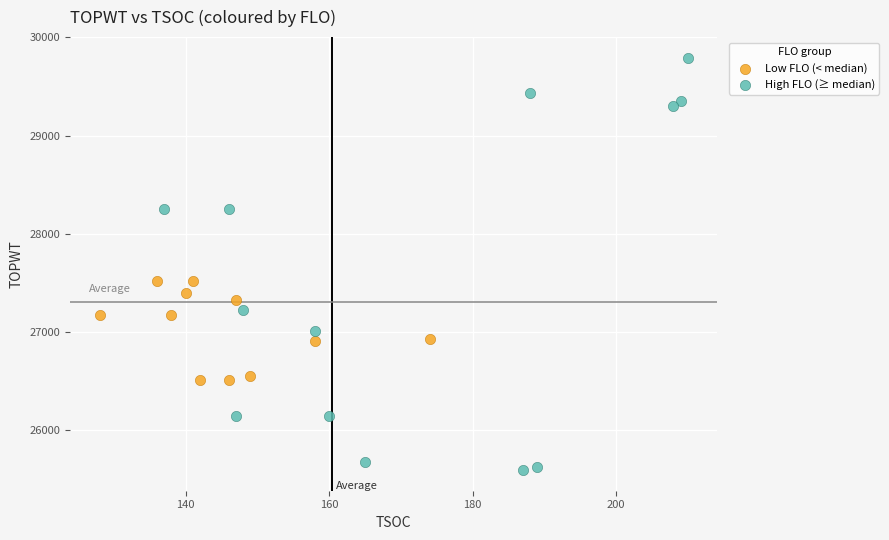

What are all the series names shown in the legend?

Low FLO (< median), High FLO (≥ median)